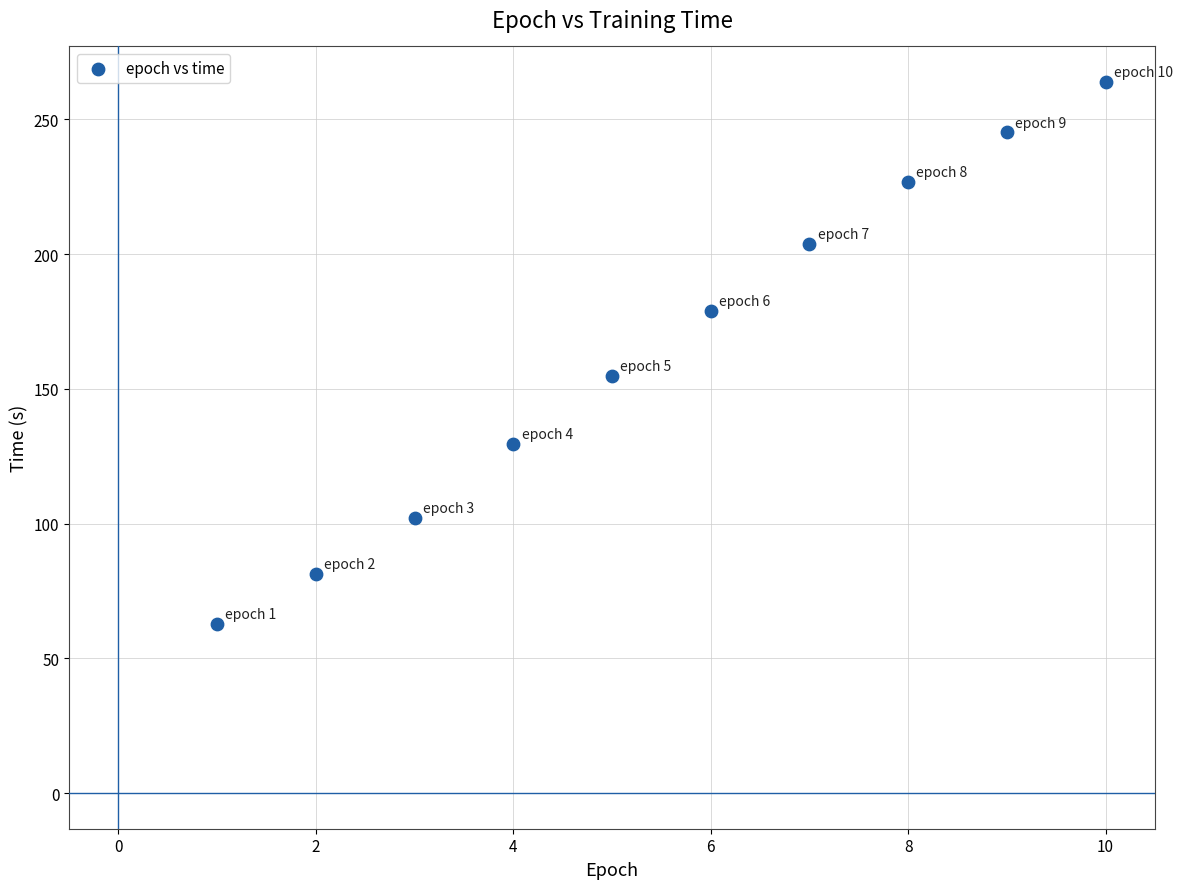

What is the range of Y values (max minus min)?

200.9